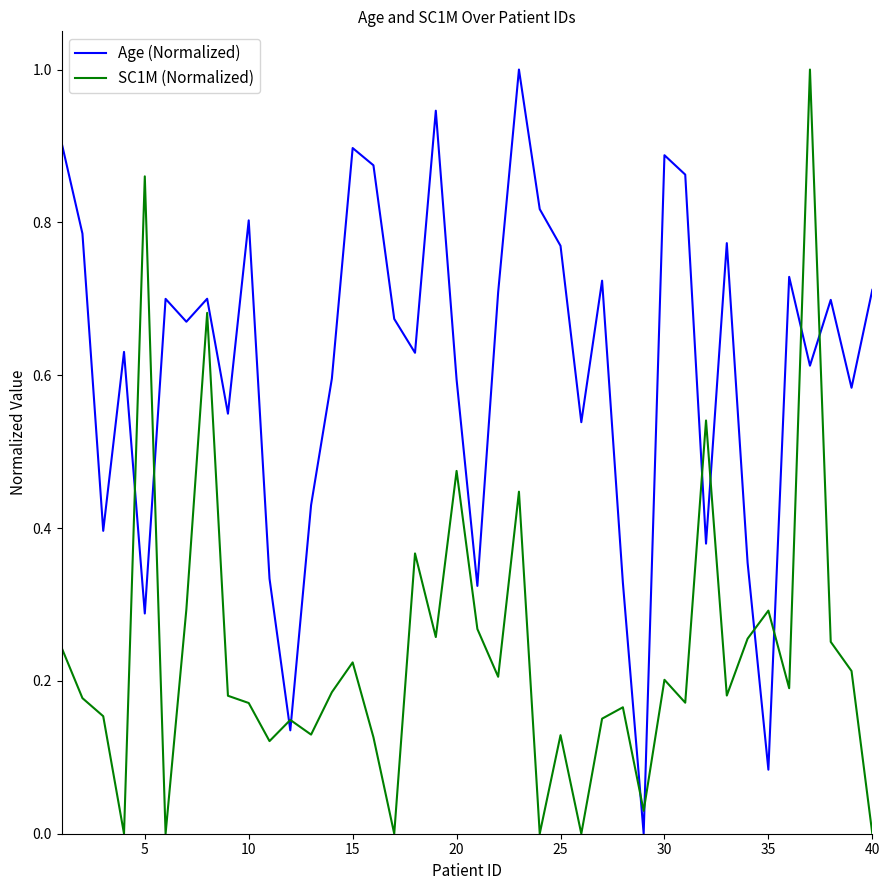

List the series in order of their overall mean, highest first.

Age (Normalized), SC1M (Normalized)